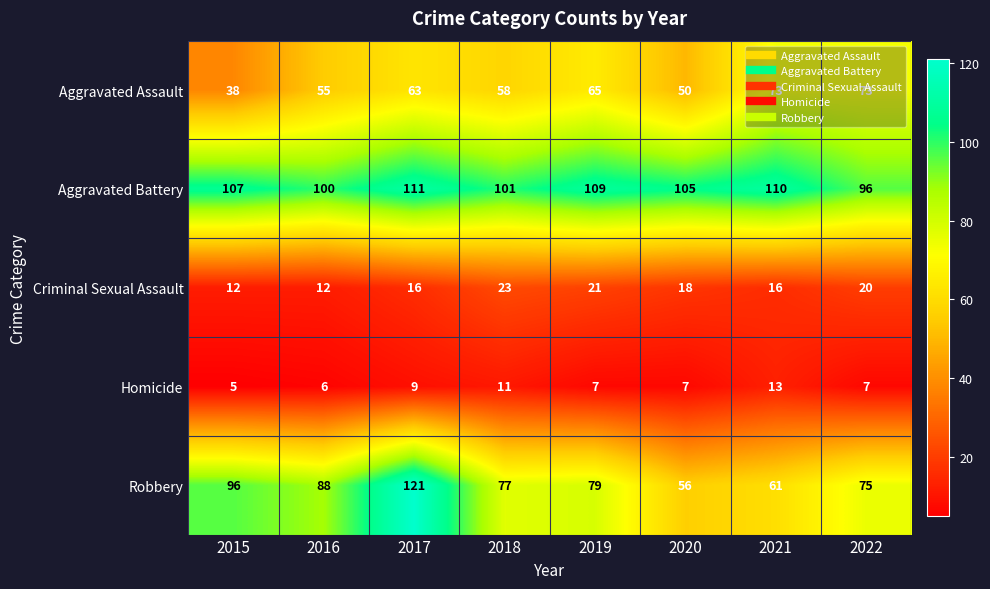

What is the difference between the highest and lowest values at 2022?

89